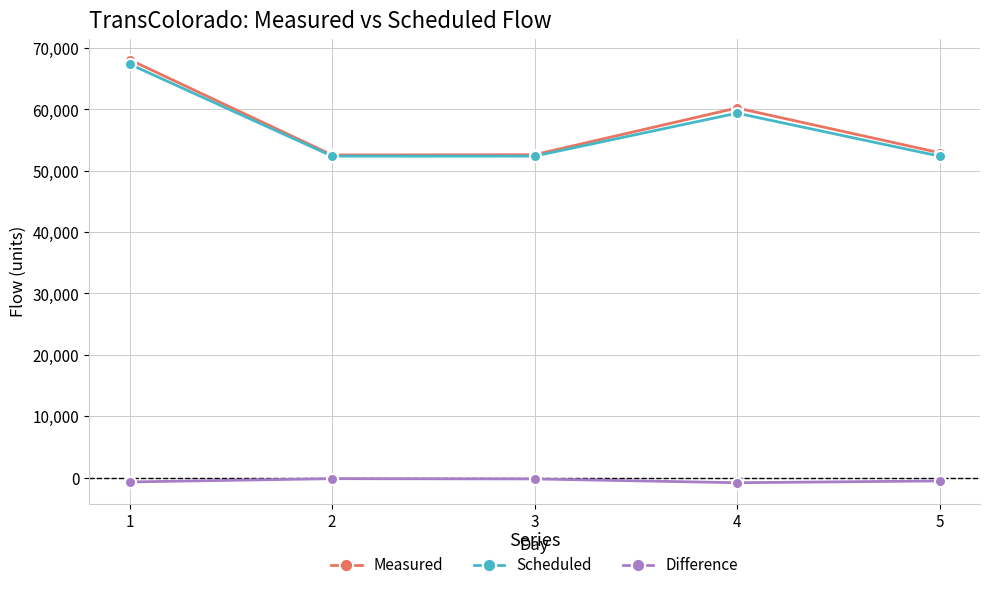

What is the highest value of the Scheduled series?

67388